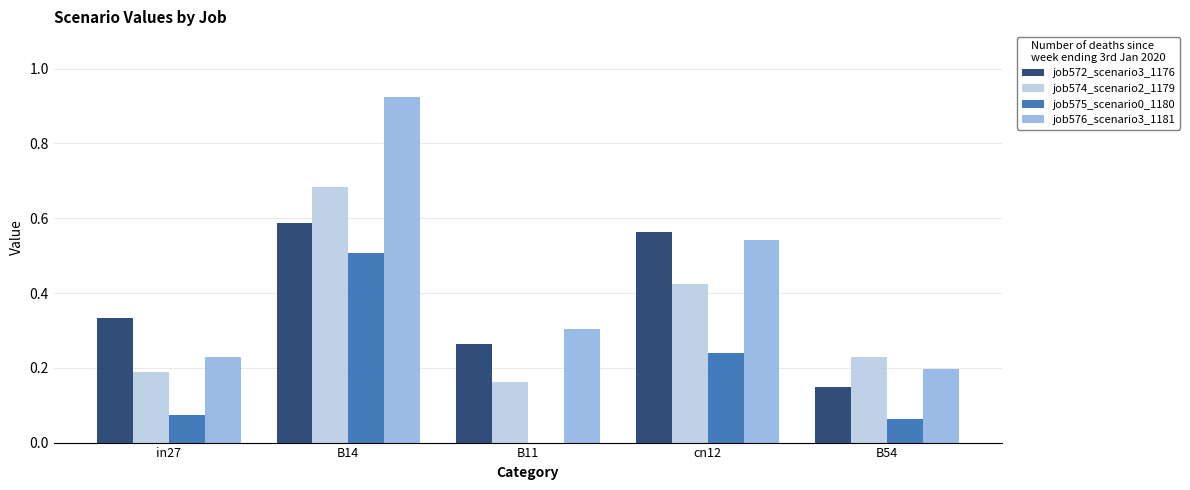

What is the sum of all job572_scenario3_1176 values?

1.9